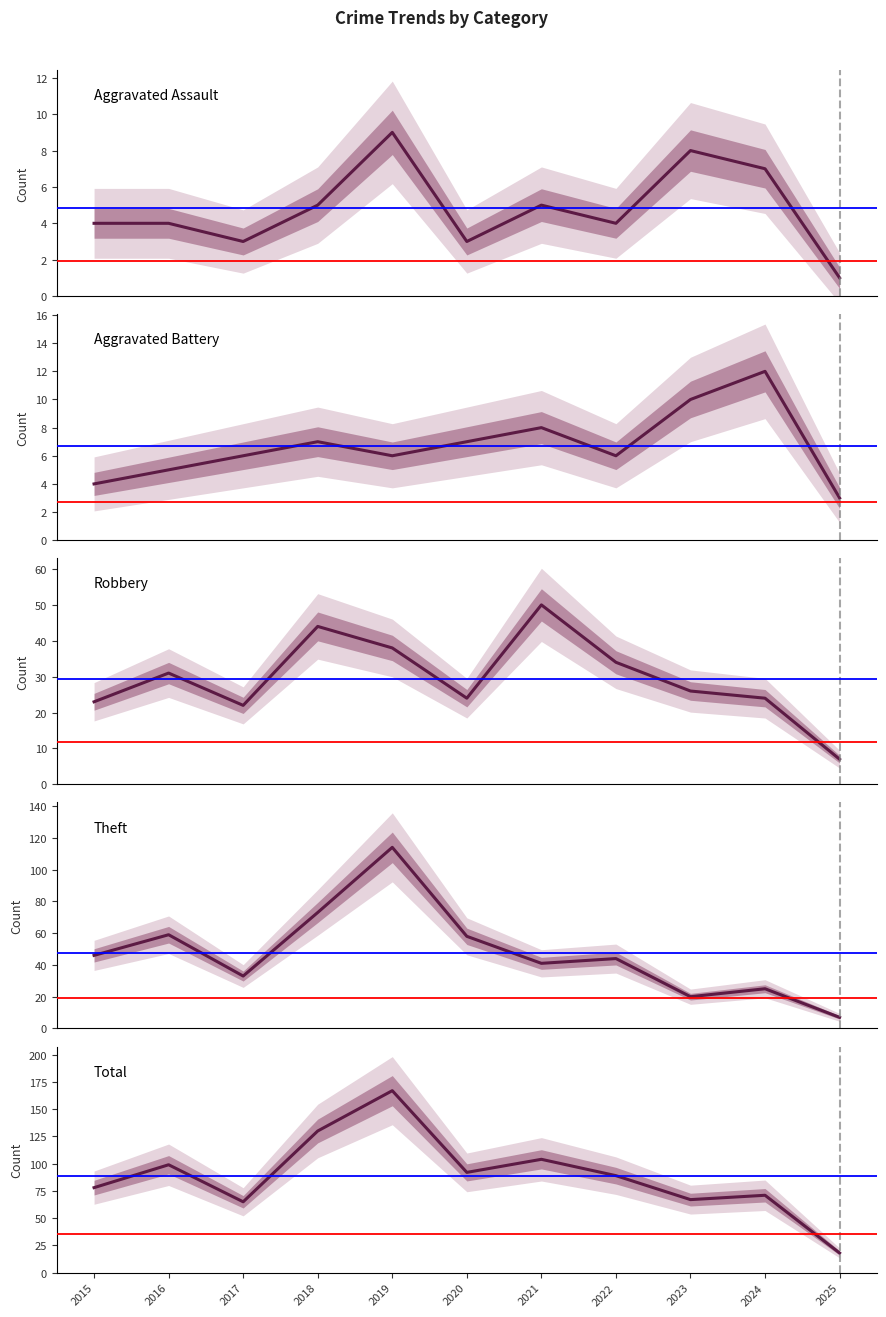

The value of Aggravated Battery at 2020 is 7. True or false?

True